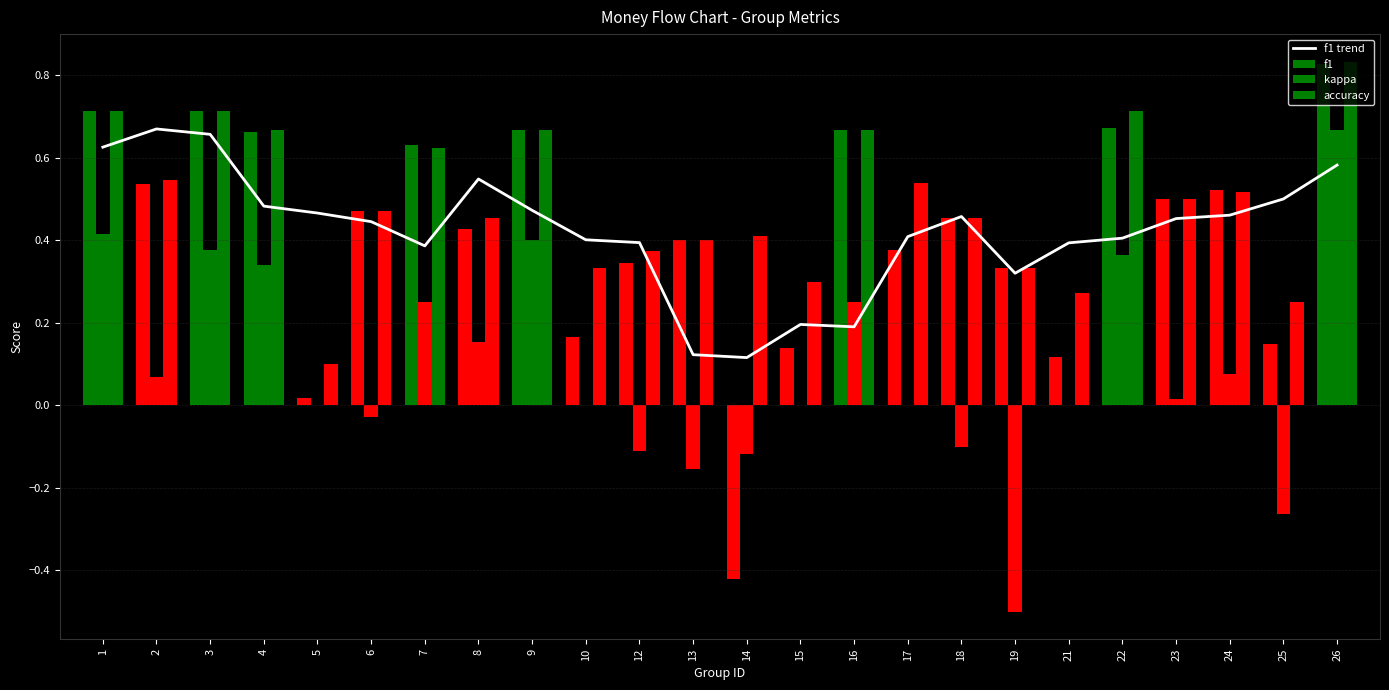

How many distinct data groups are displayed?

4